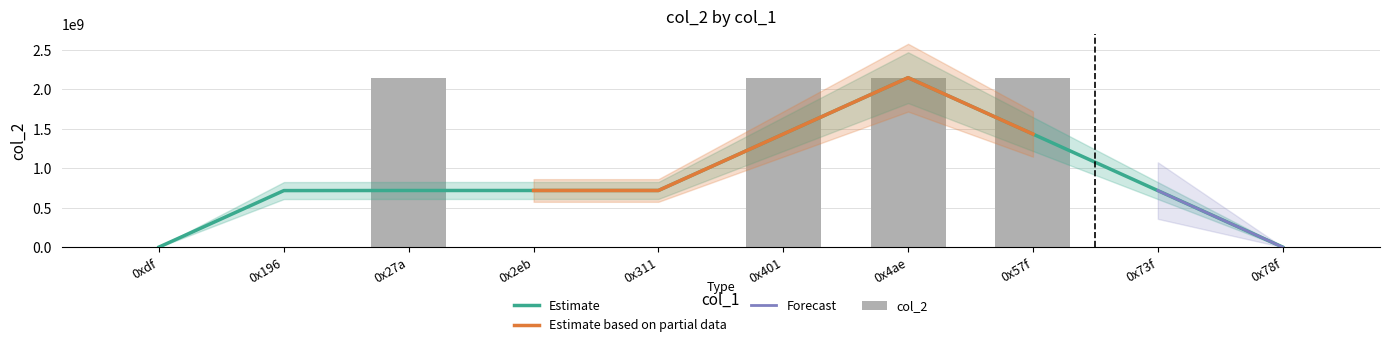

Which label corresponds to the smallest value in the chart?

0x78f